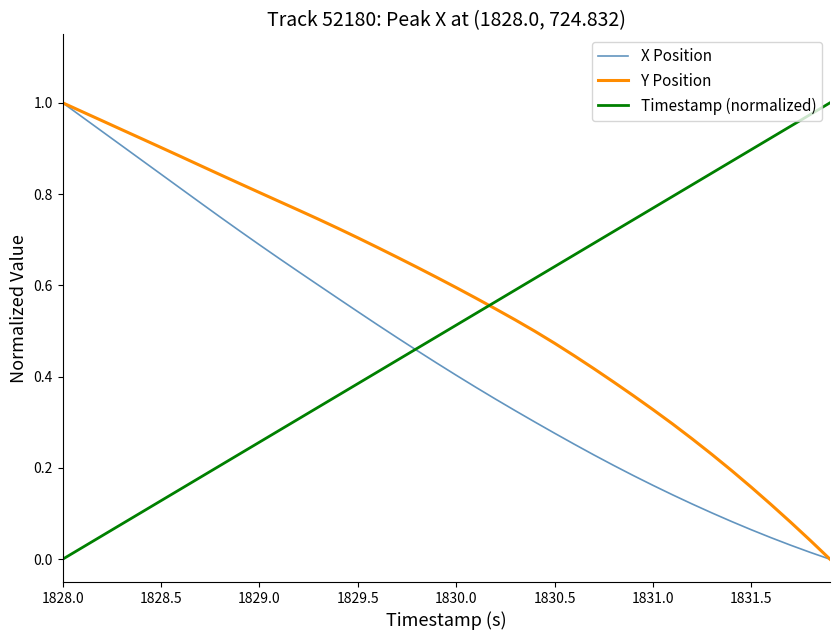

List the series in order of their overall mean, lowest first.

X Position, Timestamp (normalized), Y Position